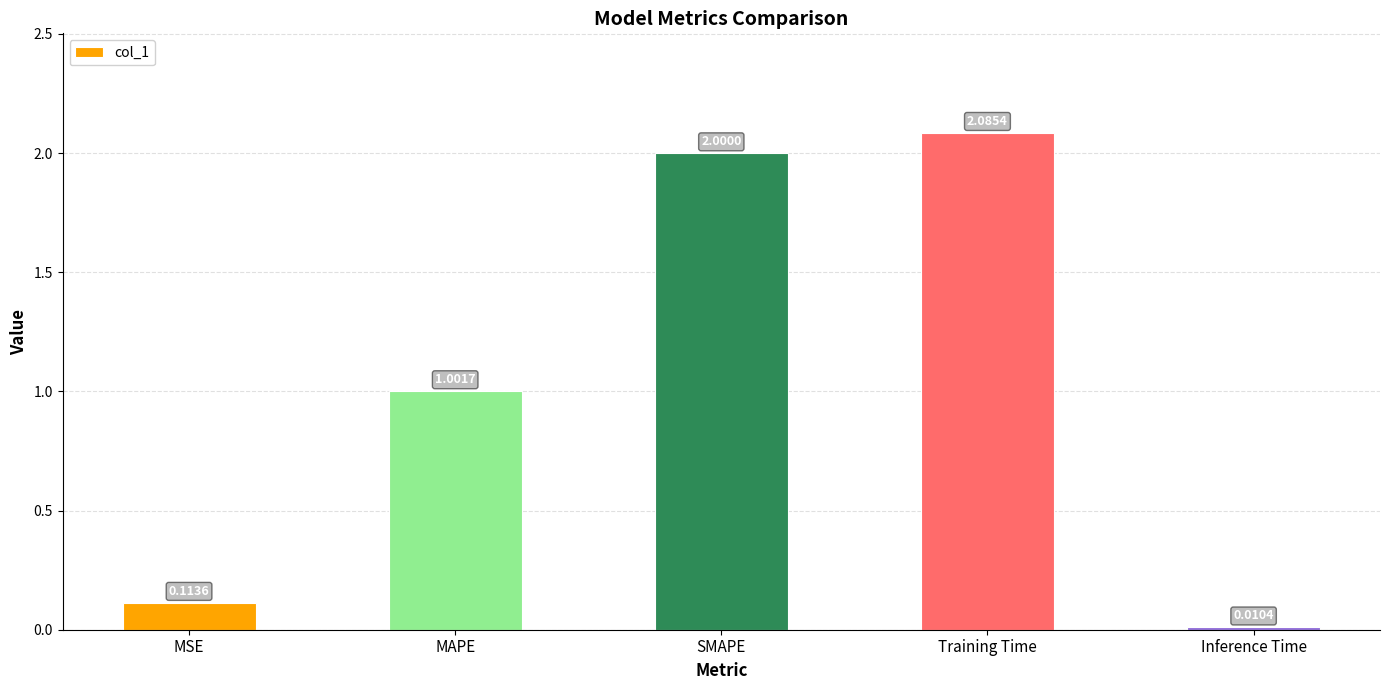

What is the label of the 1st bar from the right?

Inference Time